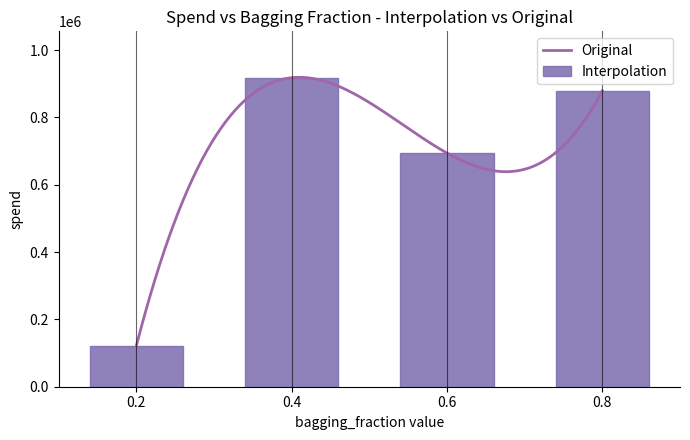

Which category has the highest value across all series?

0.4